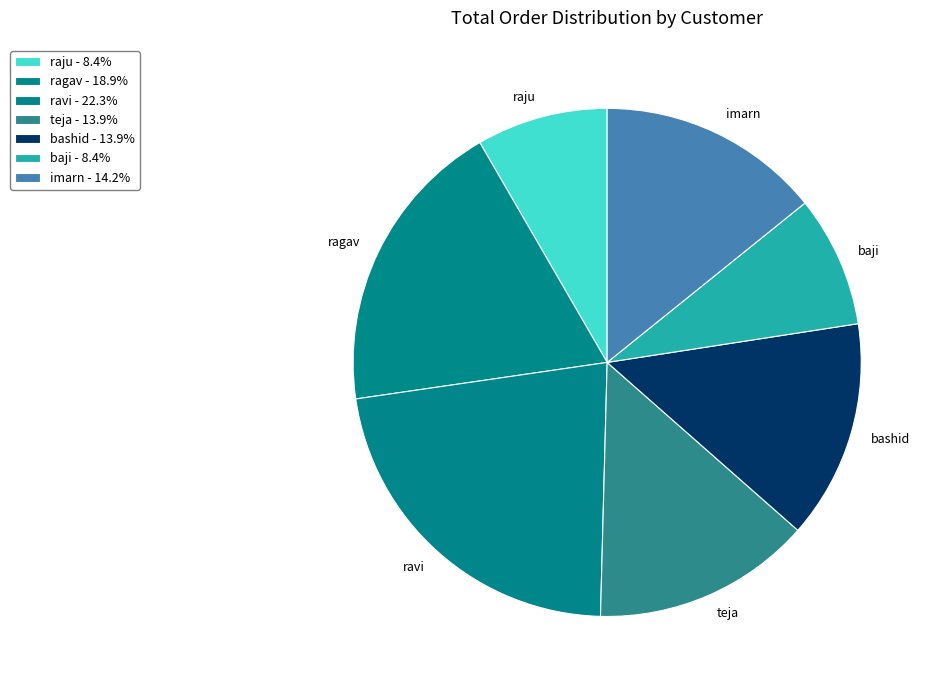

Between ravi and bashid, which is larger?

ravi